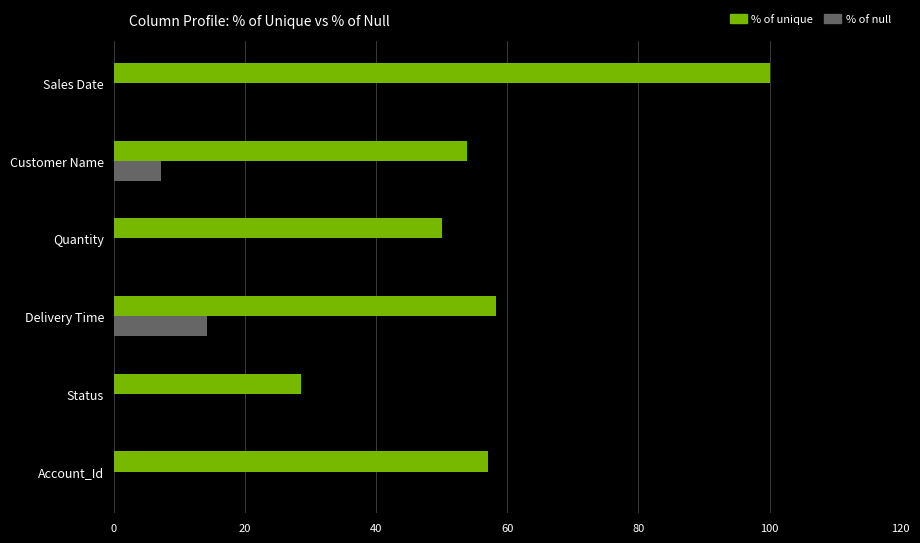

The % of null series shows 23.1 at Delivery Time. True or false?

False